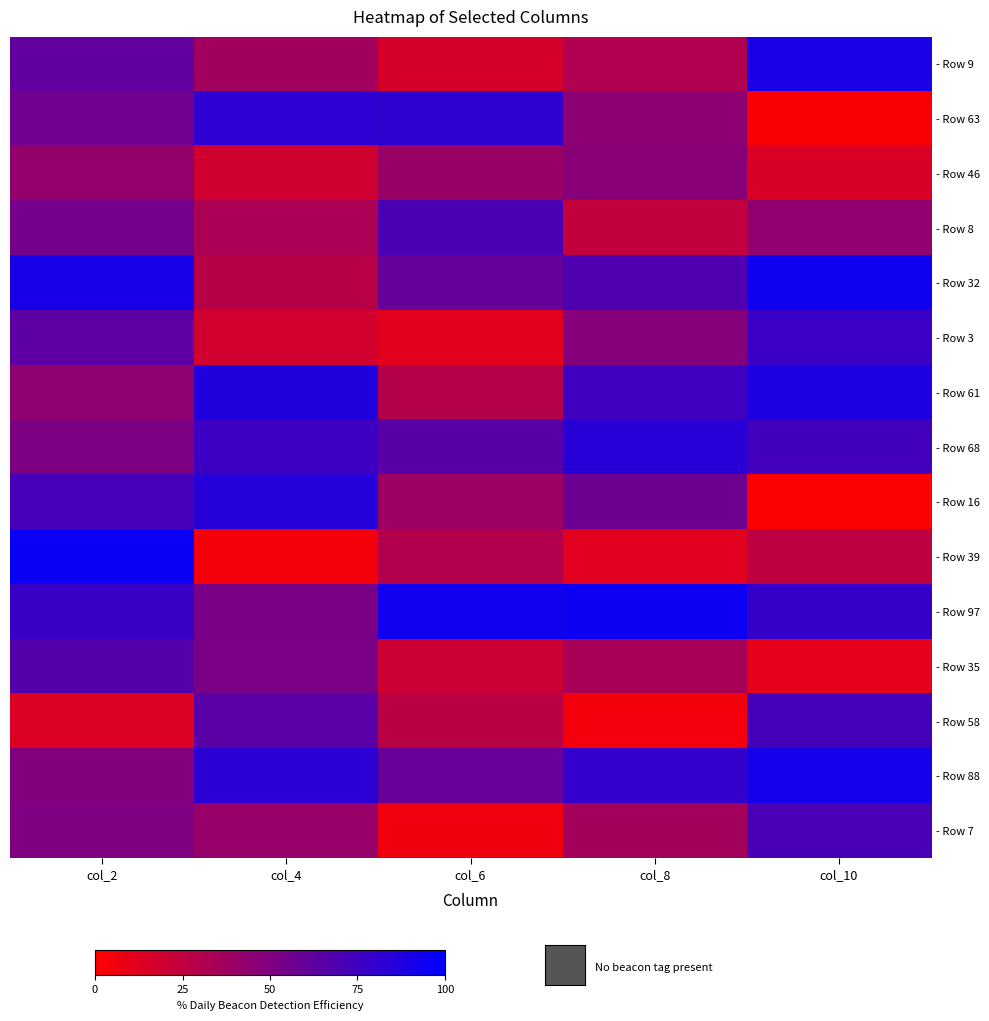

Which has a higher value, col_2 or col_6?

col_2